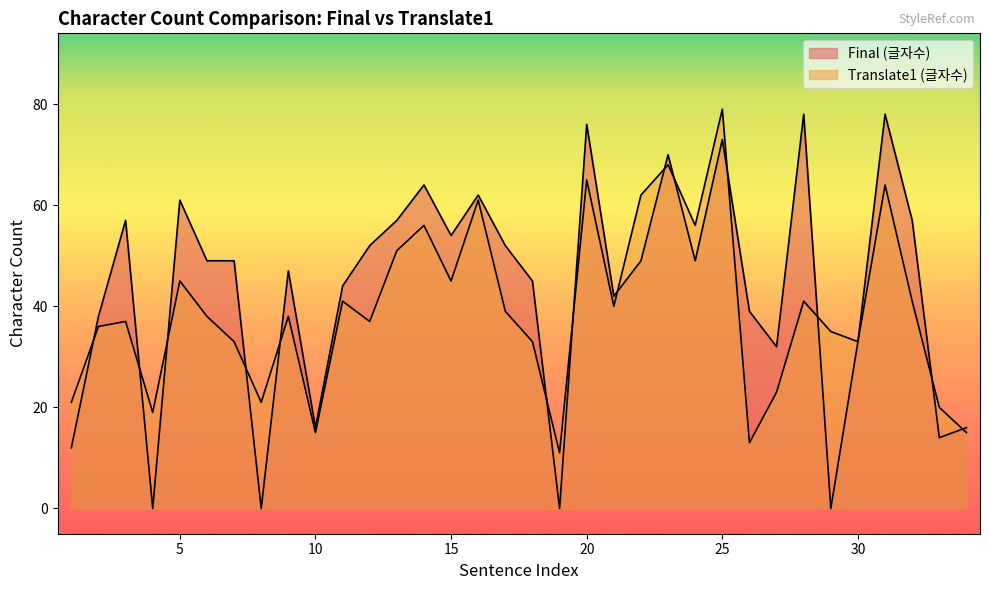

Is it true that Final (글자수) equals 70 at 23?

True